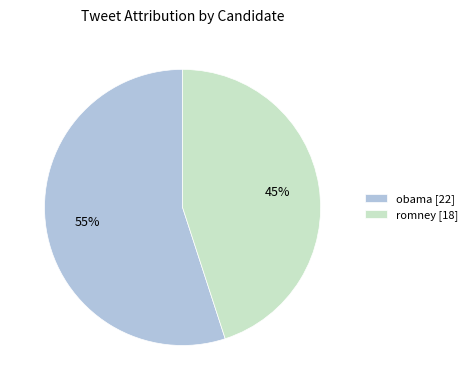

To the nearest percent, what is the difference between the largest and smallest slice percentages?

10%